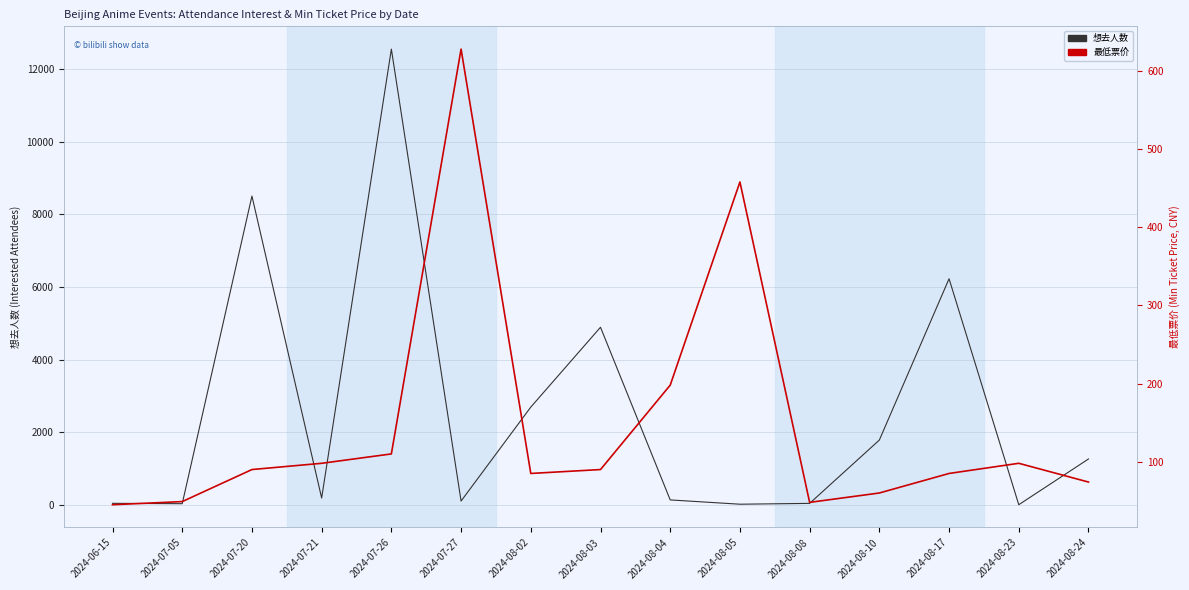

After their last crossing, which series has the higher values: 想去人数 or 最低票价?

想去人数